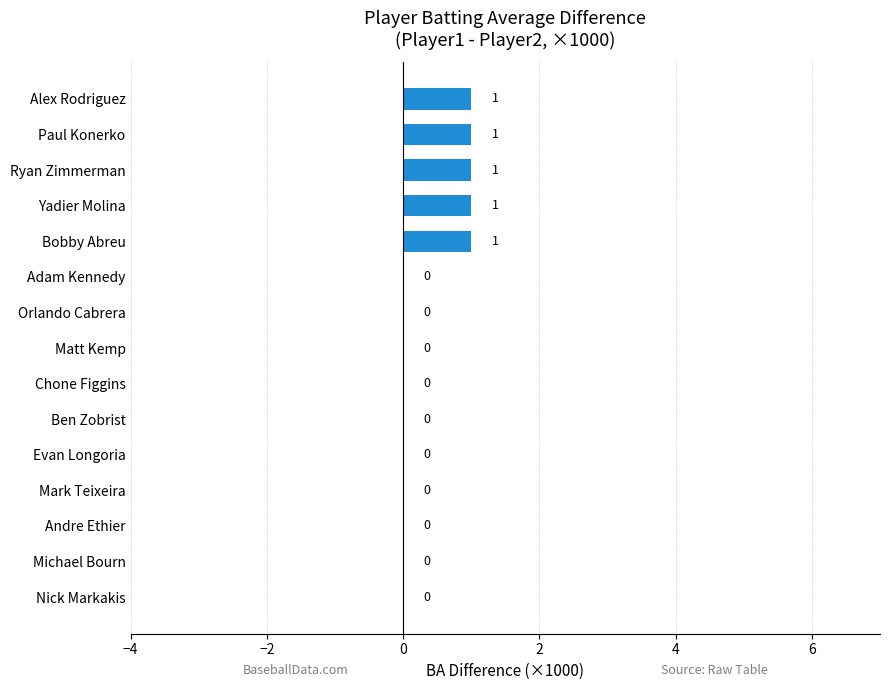

Are the bars horizontal?

Yes